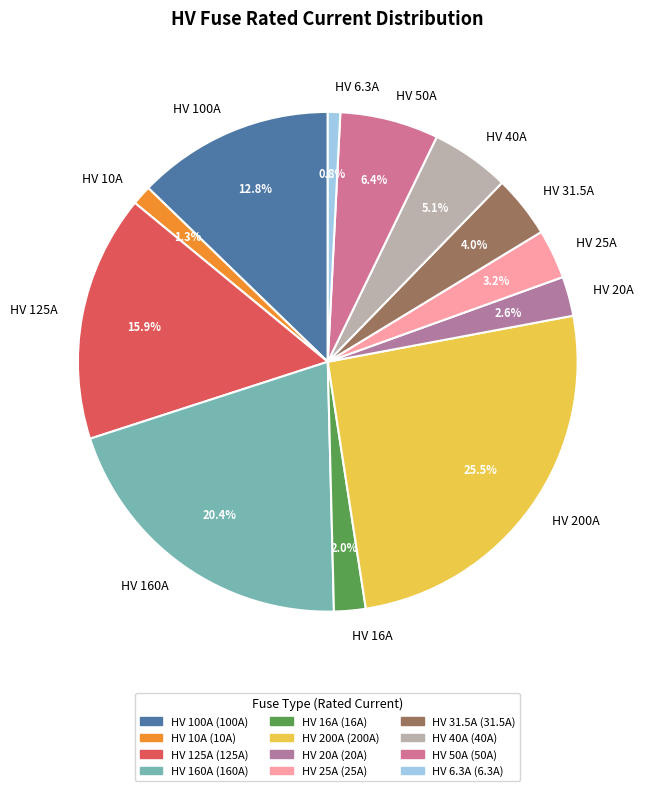

Count the number of slices in the pie.

12